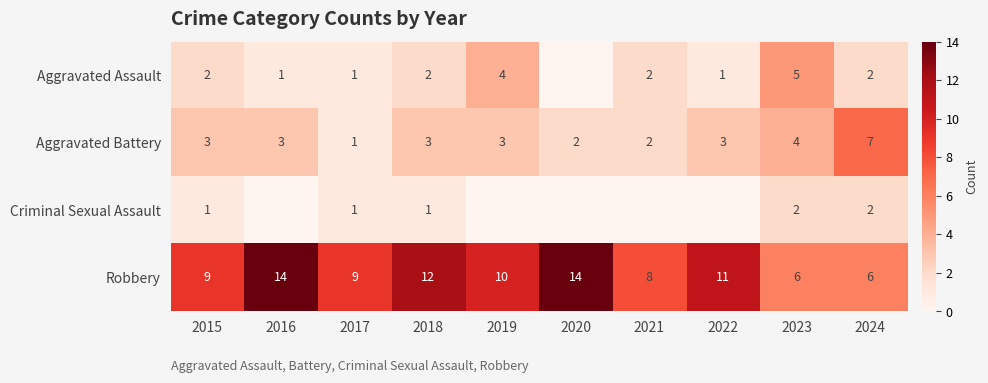

Which category has the lowest value across all series?

2020